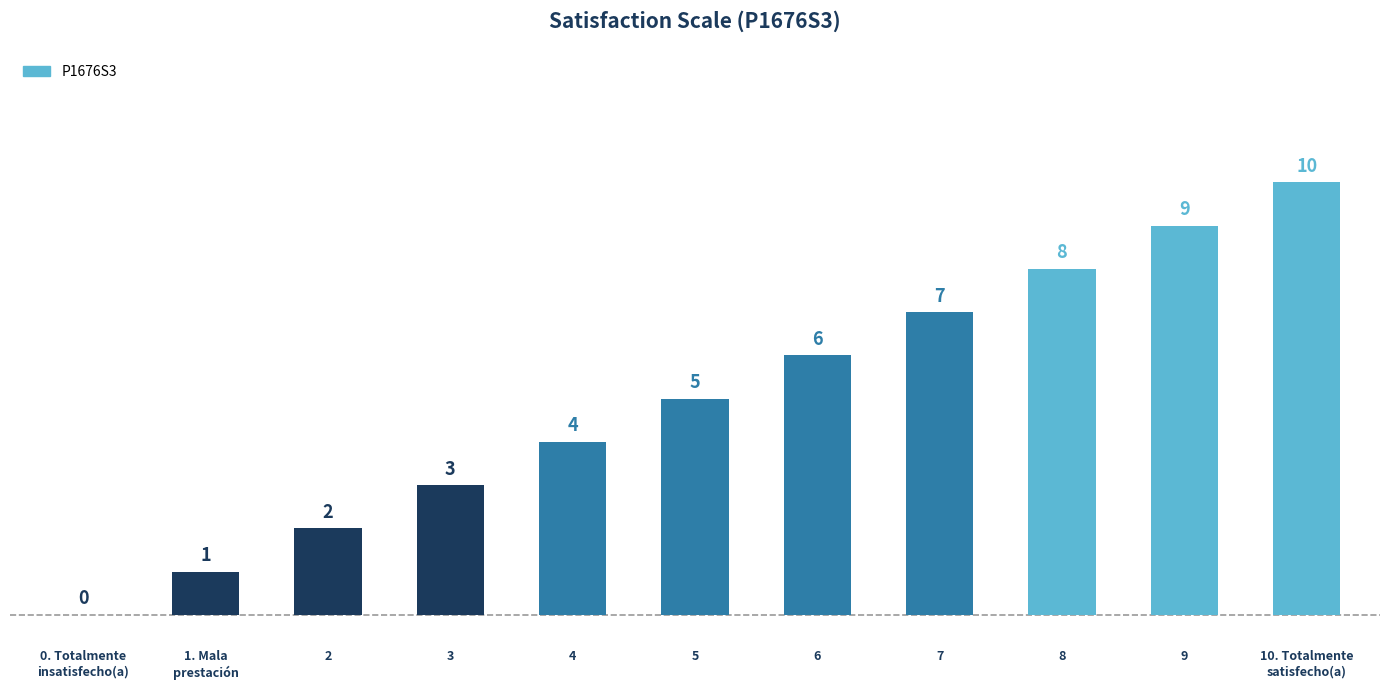

Where is the data nearest to the value 5?

5